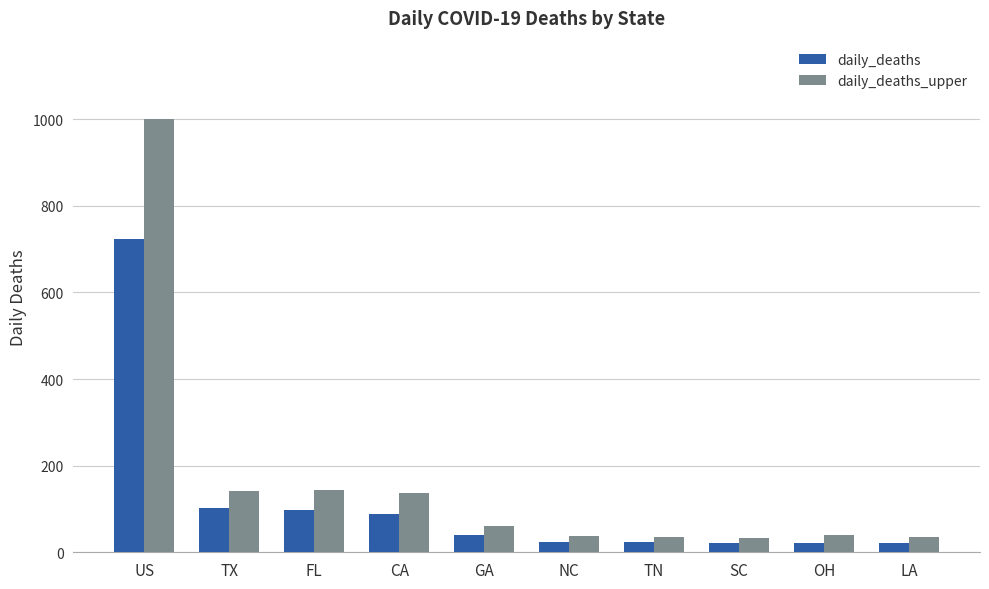

What is the spread (max minus min) of values at LA?

13.6